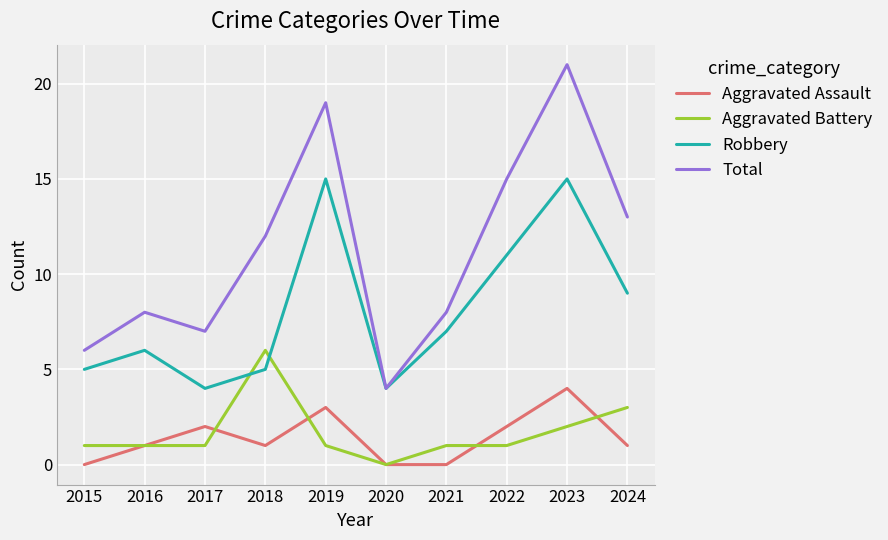

What are all the series names shown in the legend?

Aggravated Assault, Aggravated Battery, Robbery, Total